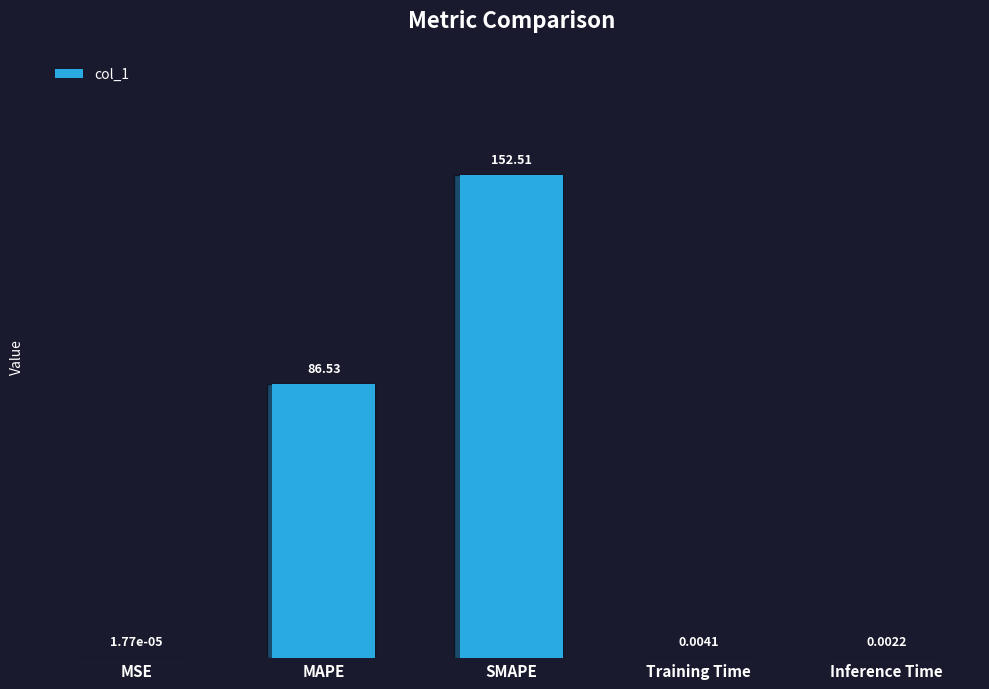

What is the average value?

47.8